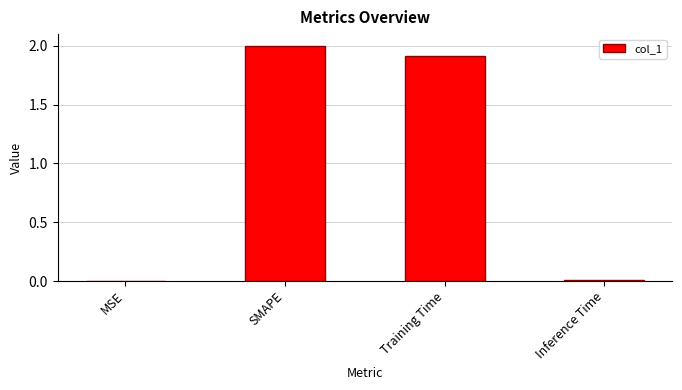

What is the average value?

1.0